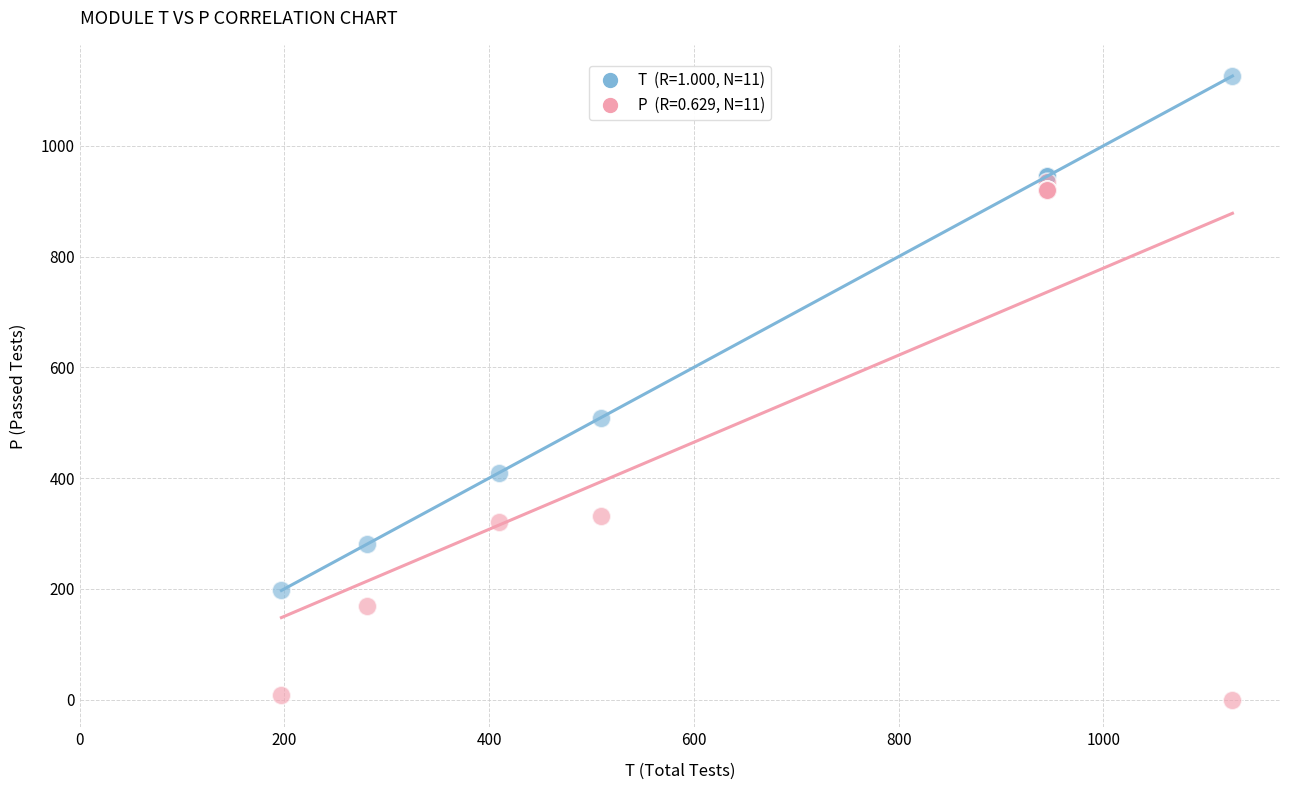

Across all series, what Y value is closest to 563?

509